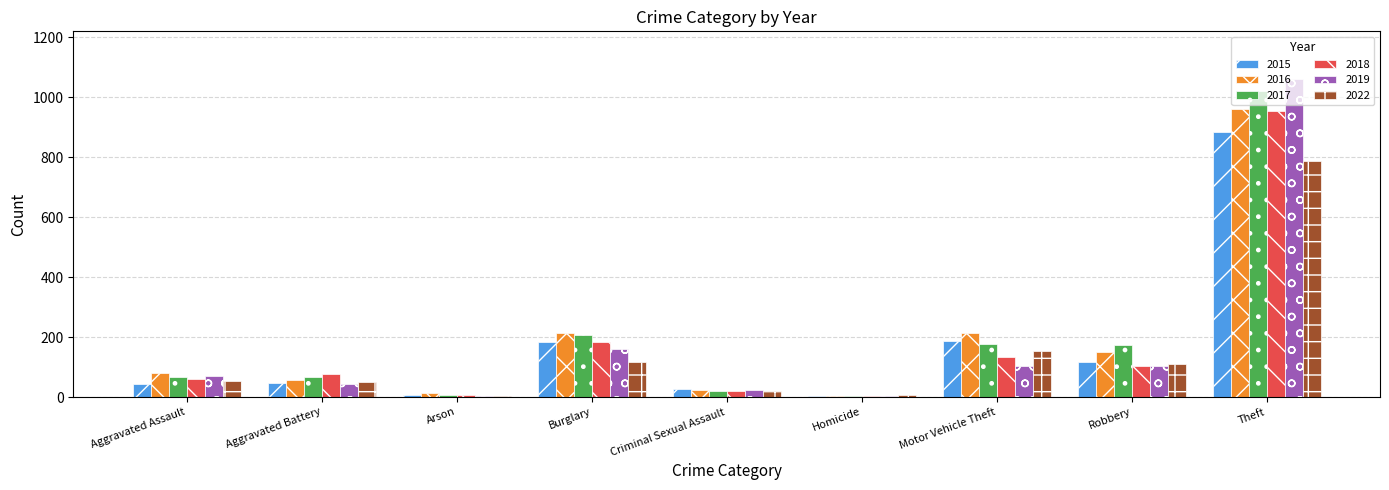

What is the average value of the 2015 series?

167